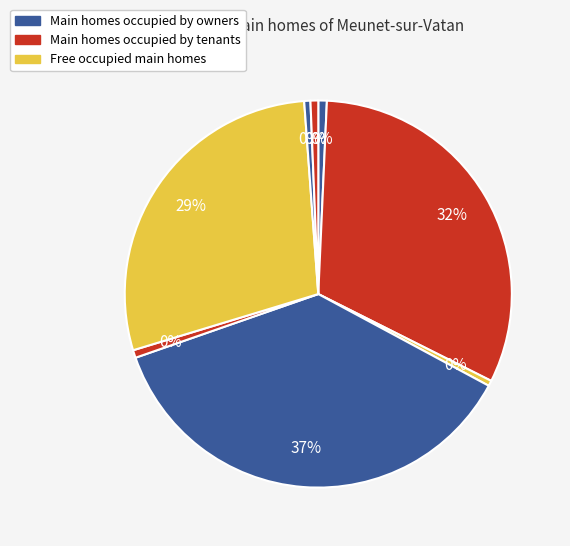

To the nearest percent, what is the difference between the largest and smallest slice percentages?

36%